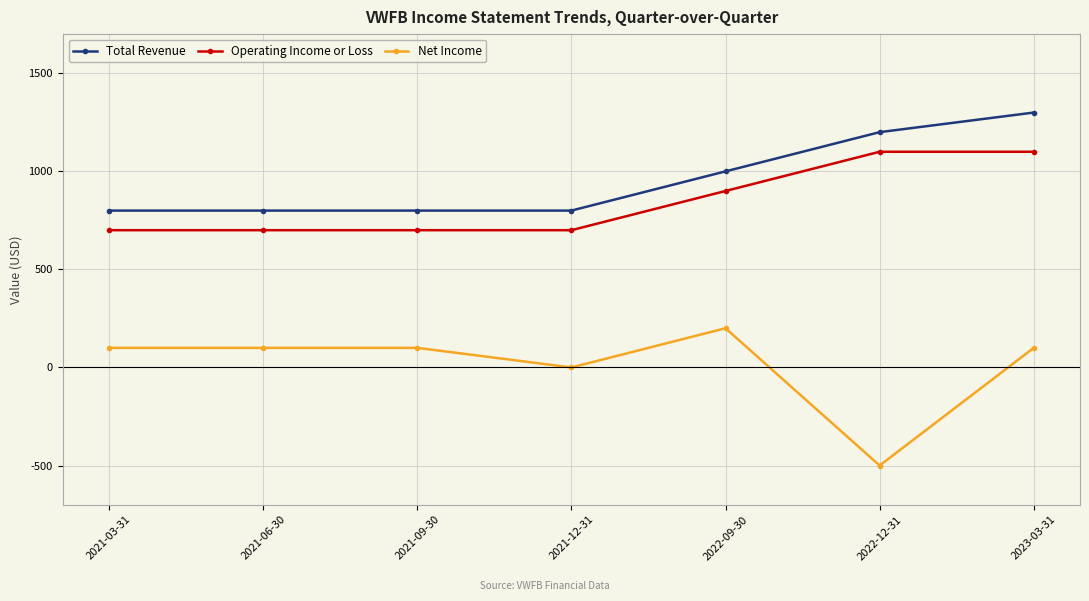

True or false: Net Income and Total Revenue cross at least once.

False